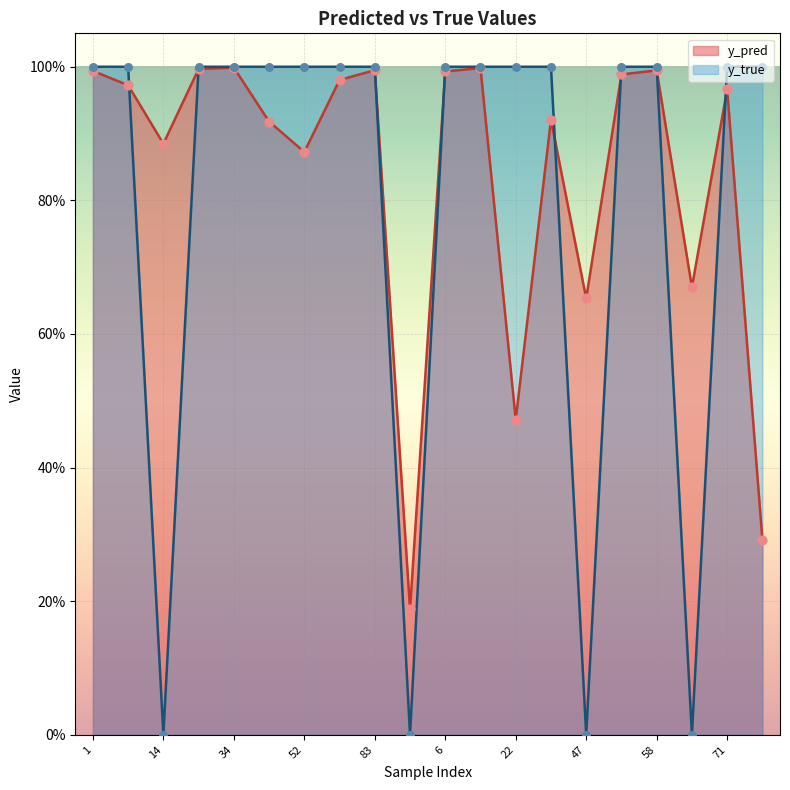

Which series contains the highest Y value?

y_true